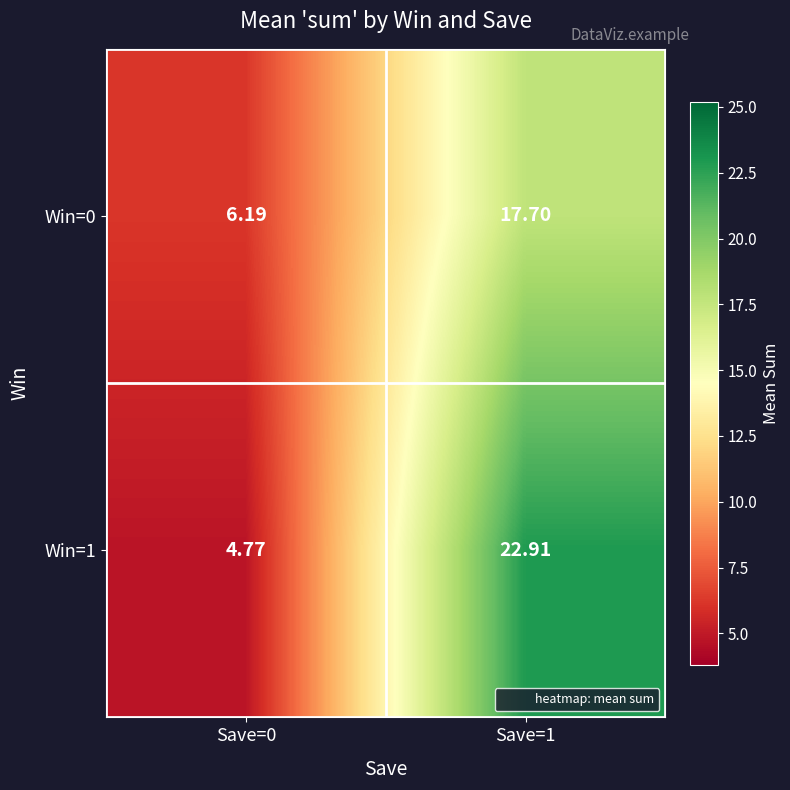

Is the value of Win=1 at Save=1 greater than the value of Win=0 at Save=0?

Yes